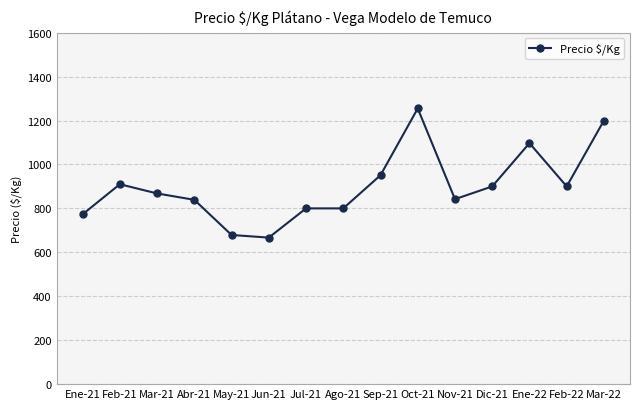

What is the average value?

899